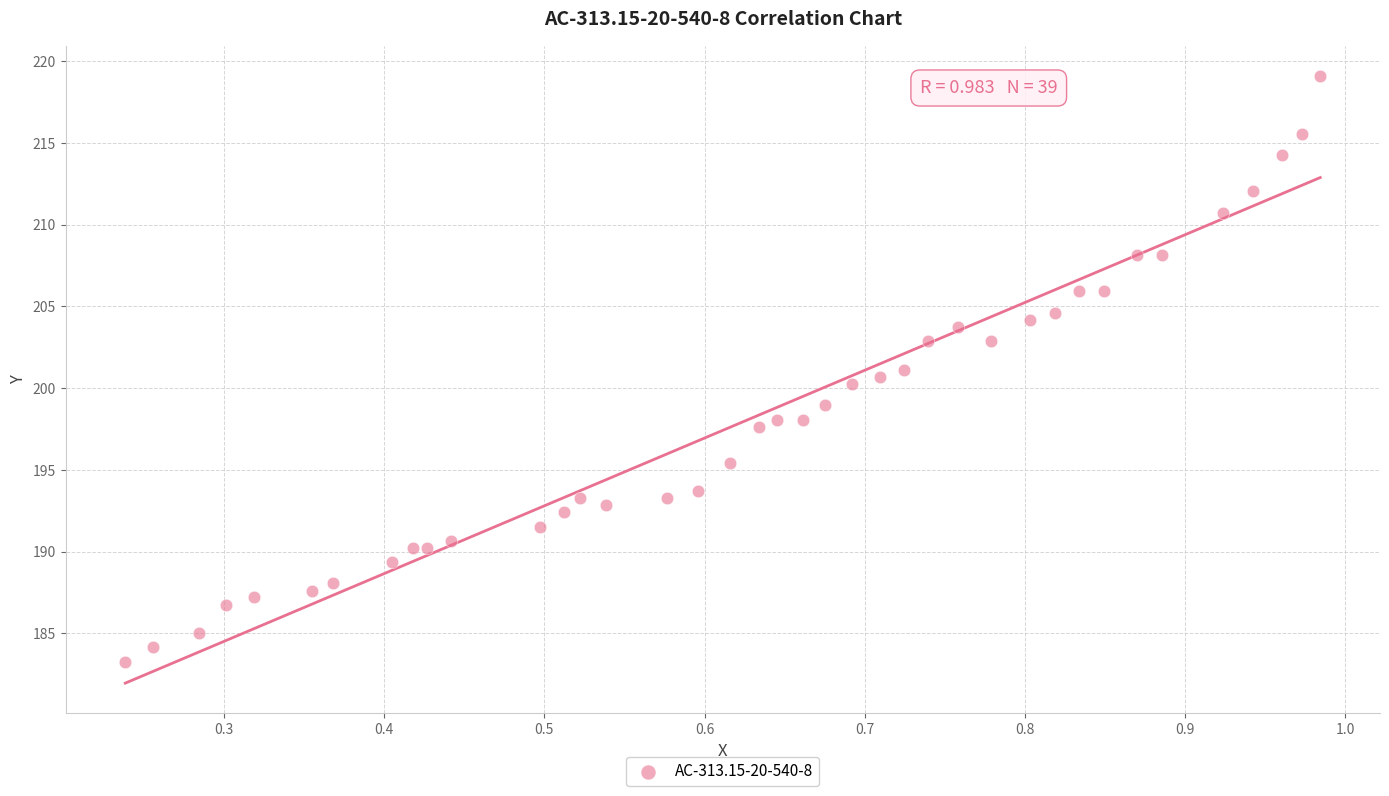

What is the range of X values (max minus min)?

0.7